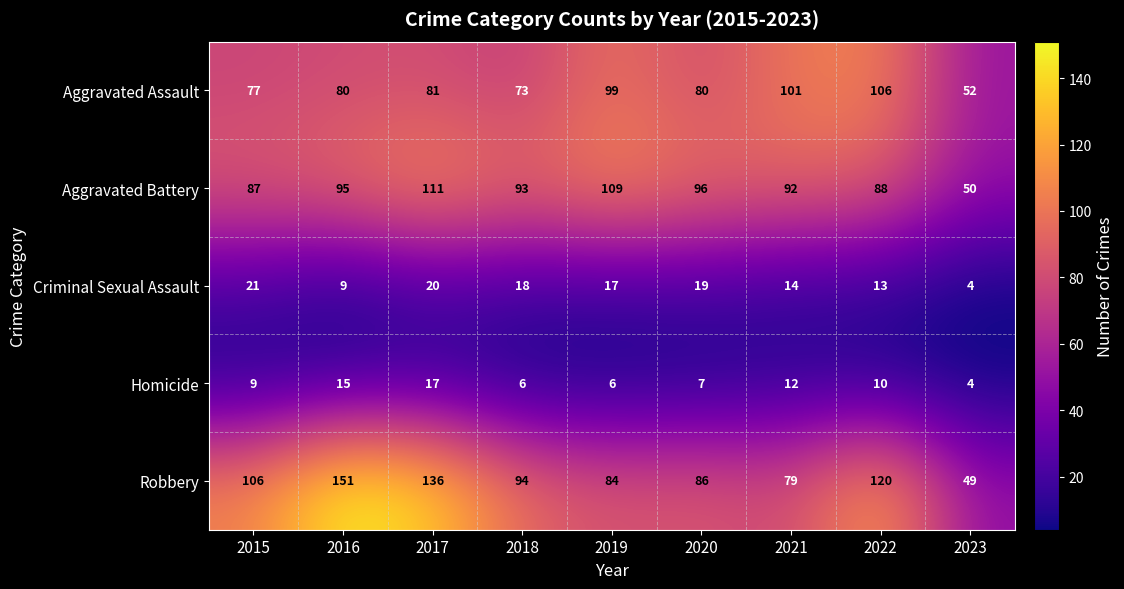

Is it true that Aggravated Battery equals 44 at 2022?

False